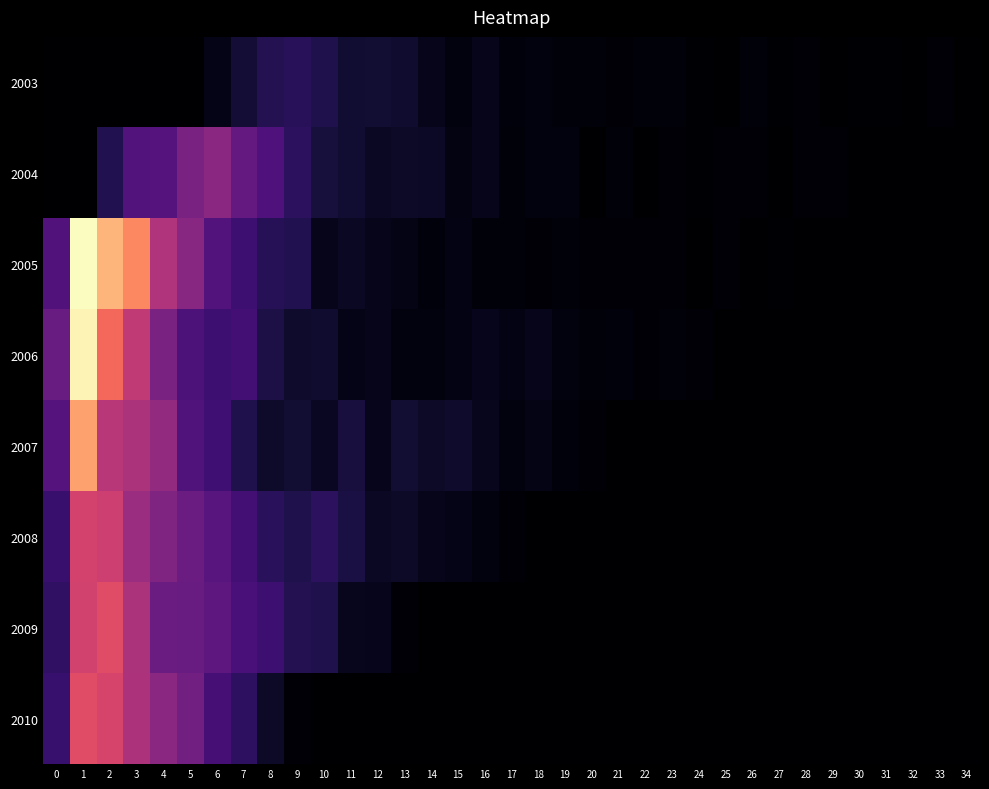

At which category is the sum across all series the highest?

1